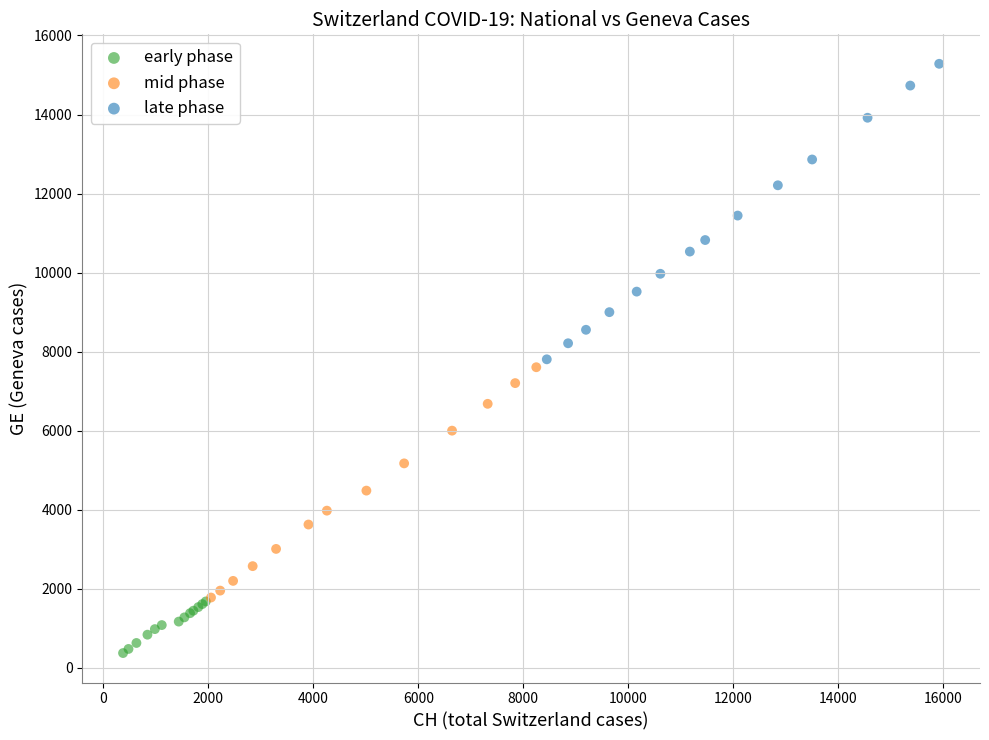

Which series has the widest spread of Y values?

late phase